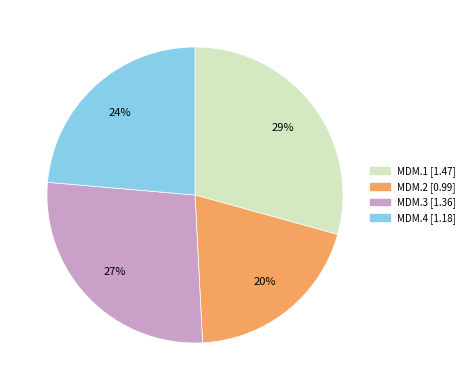

Count the number of slices in the pie.

4